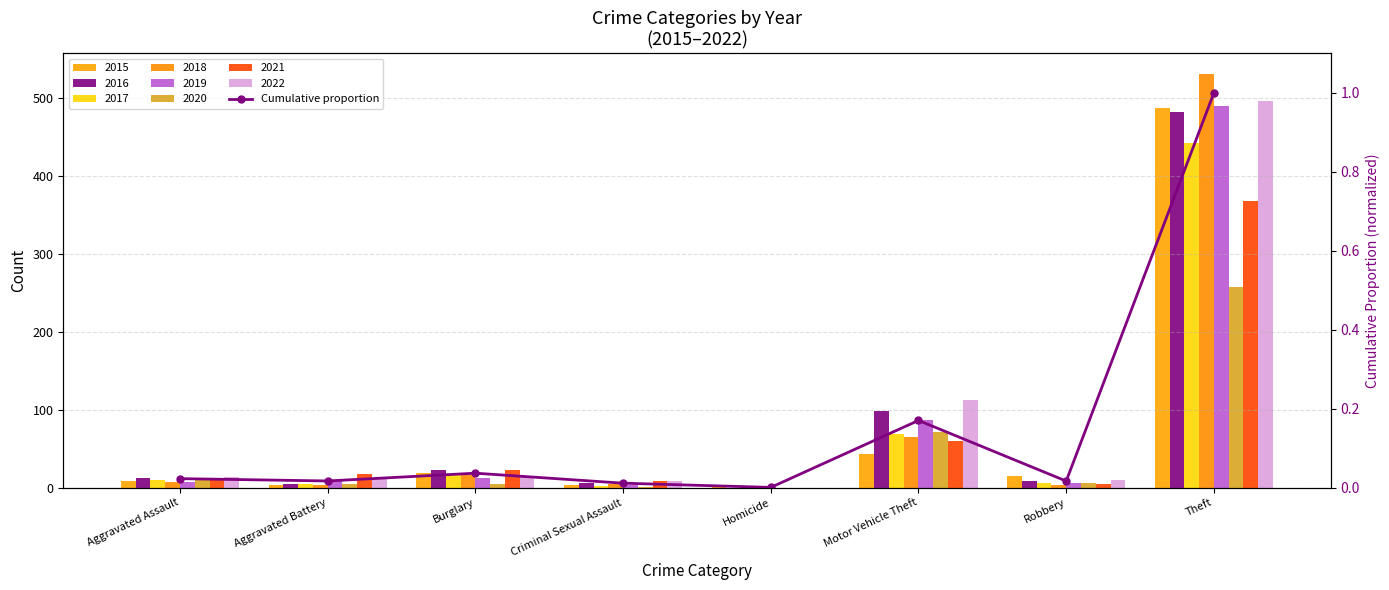

Reading right to left, what are all the values shown in this chart?

1.0	0.0	0.2	0.0	0.0	0.0	0.0	0.0